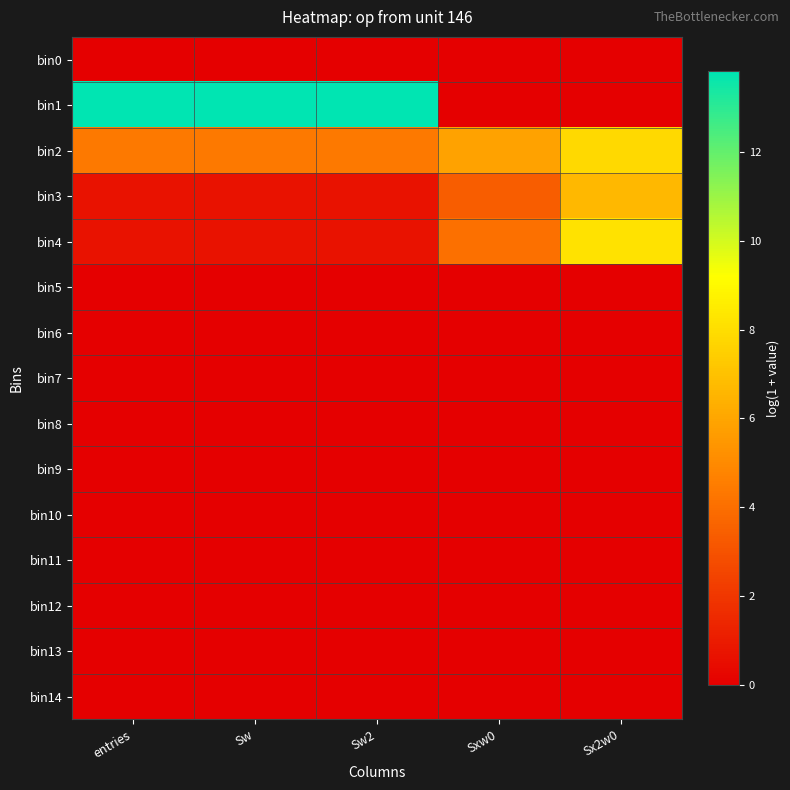

Between Sw2 and Sx2w0, which series saw the biggest shift?

bin1